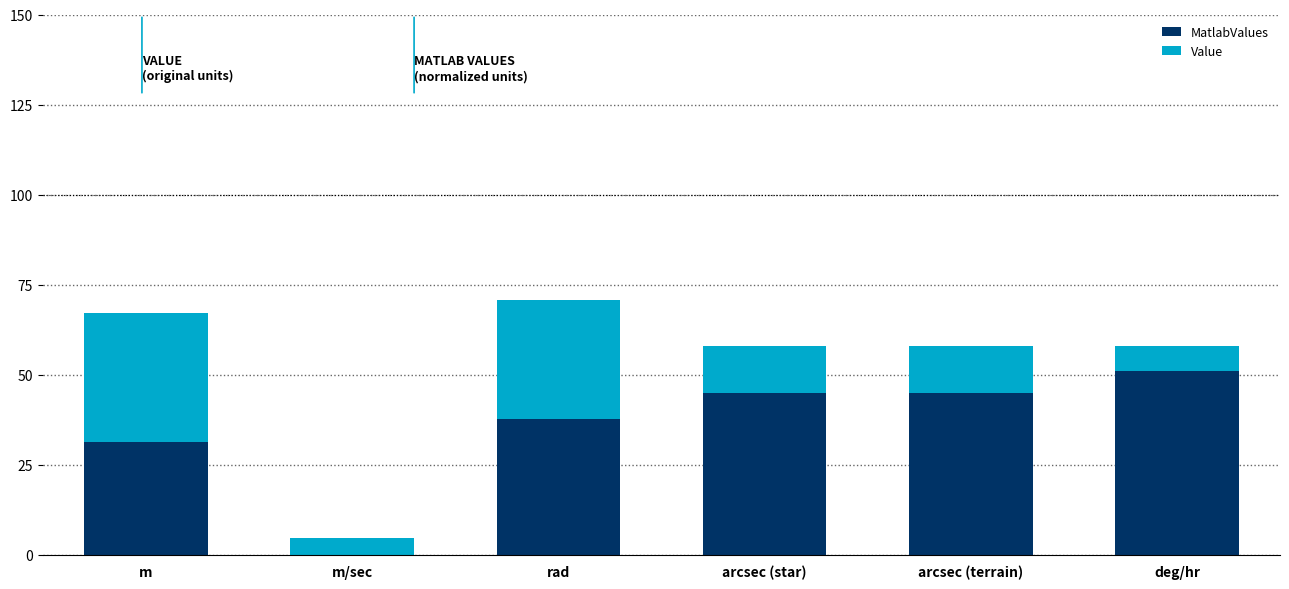

What is the total value across all series at rad?

70.8